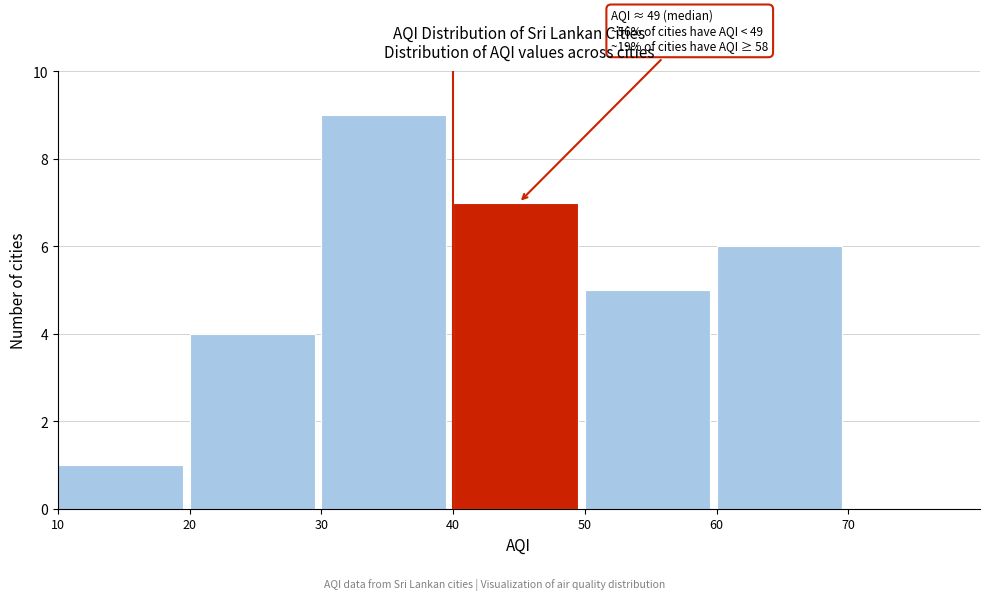

Over which range of the x-axis is the bar tallest?

30 to 40